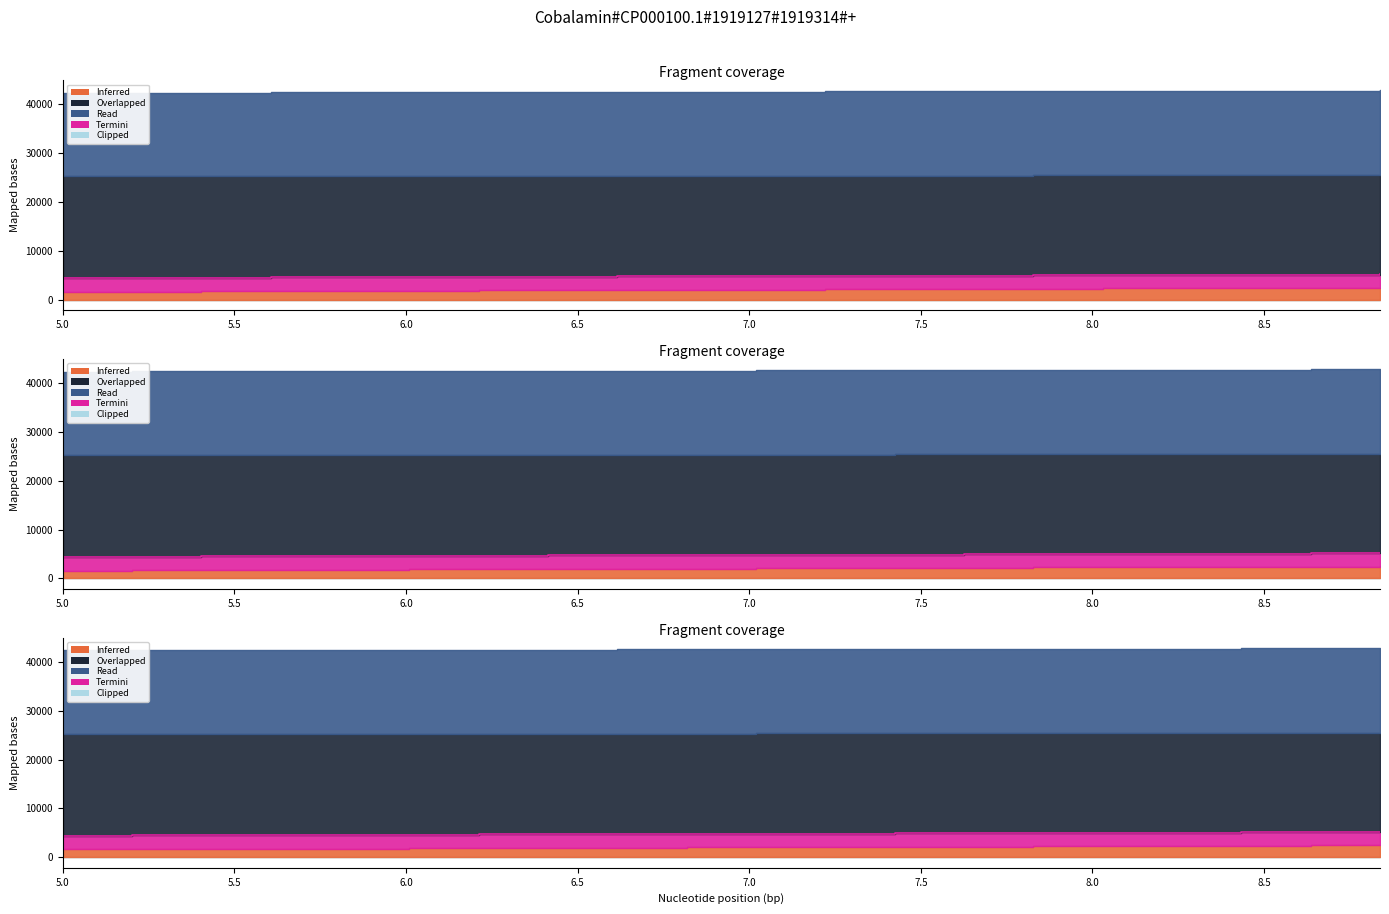

Is the value of Read at 18 greater than the value of Overlapped at 6.0?

Yes